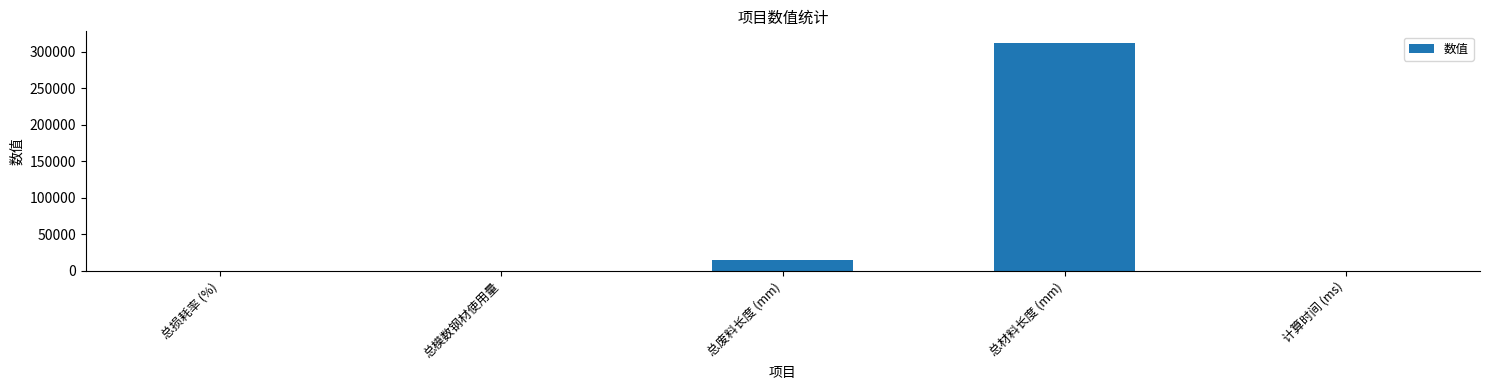

The value at 总材料长度 (mm) is 557446.6. True or false?

False